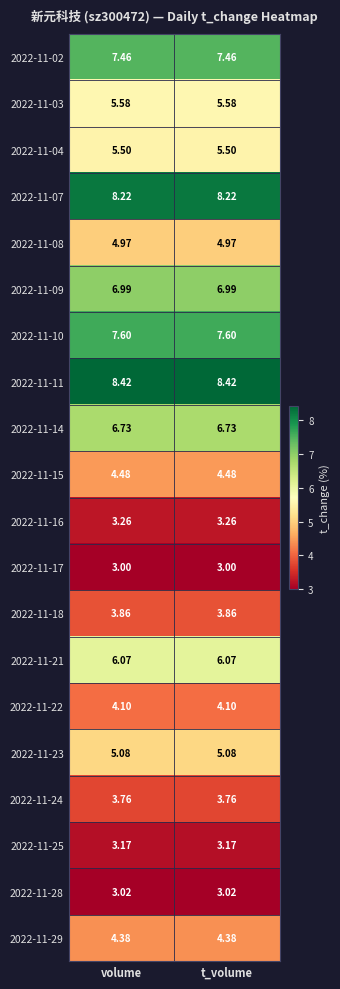

Is the value of 2022-11-04 at t_volume greater than the value of 2022-11-29 at t_volume?

Yes